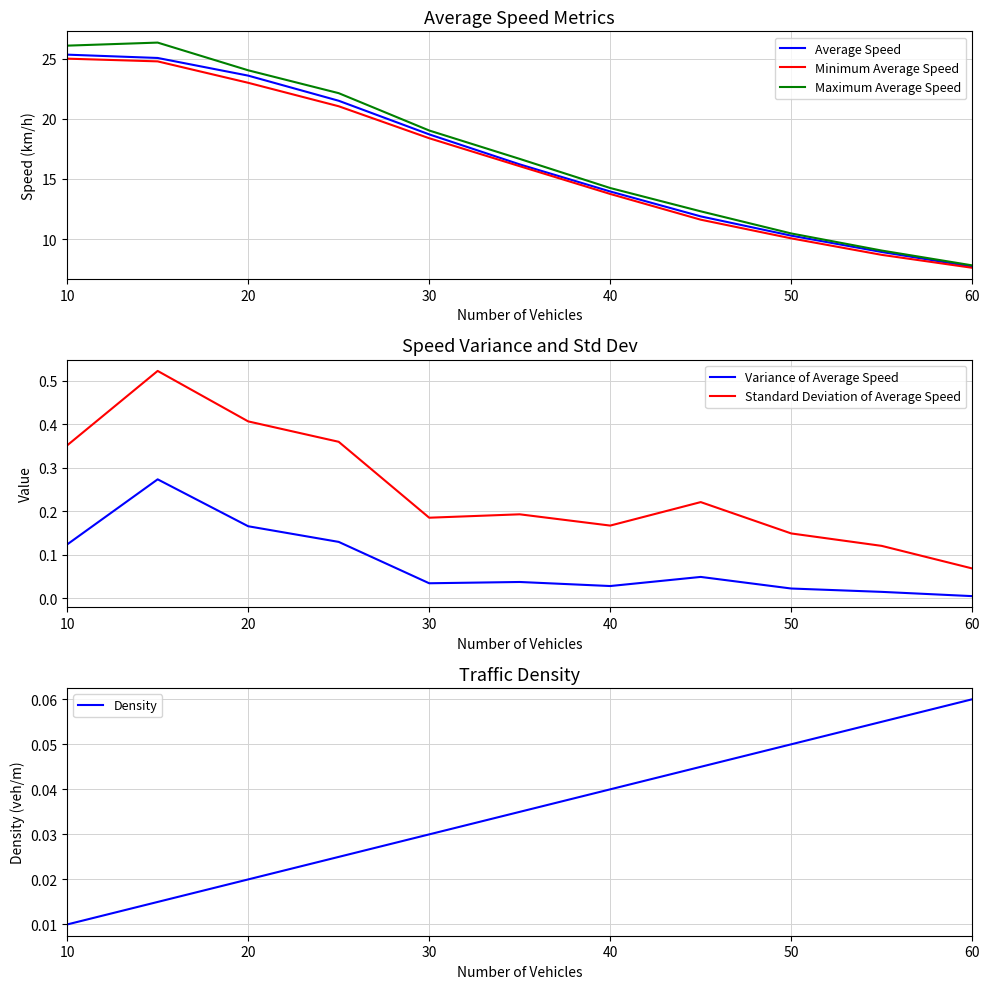

True or false: Maximum Average Speed and Variance of Average Speed cross at least once.

False